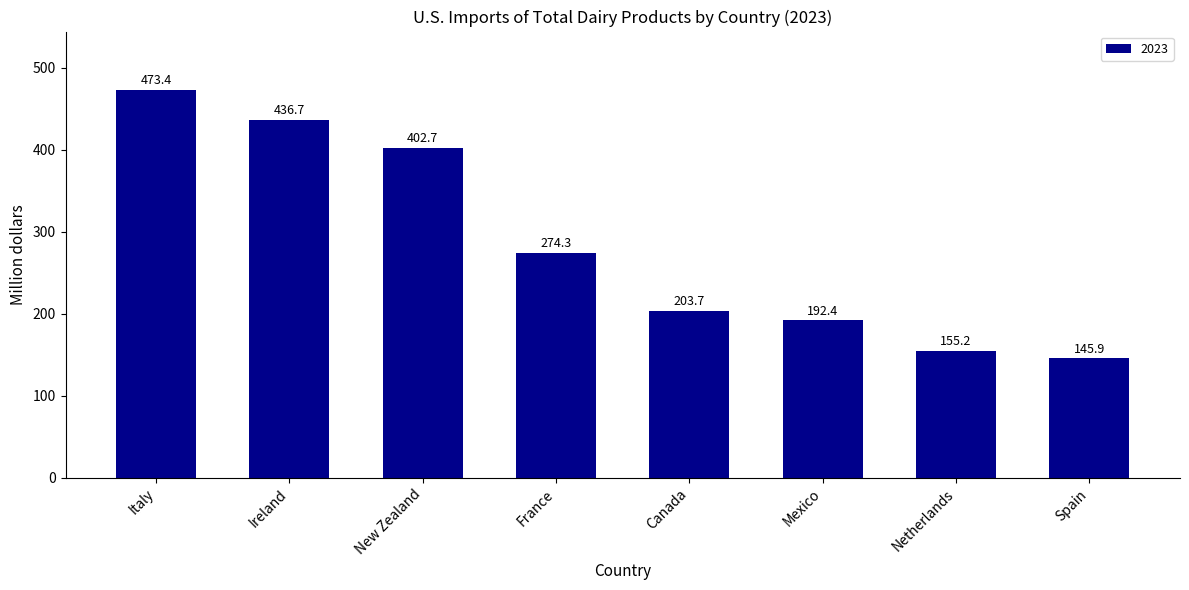

Which has a higher value, Ireland or Mexico?

Ireland